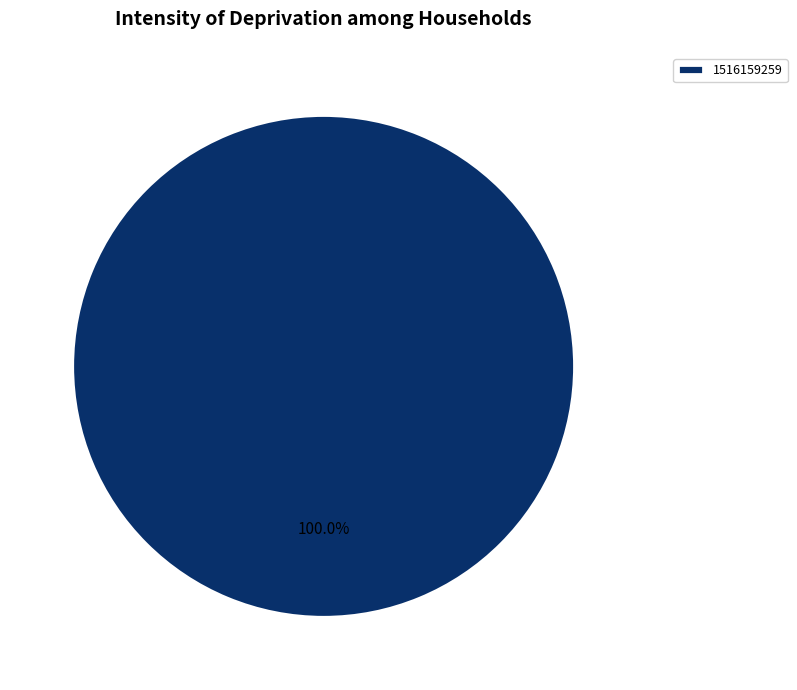

Is it true that 1516159259 is 100% of the pie?

True